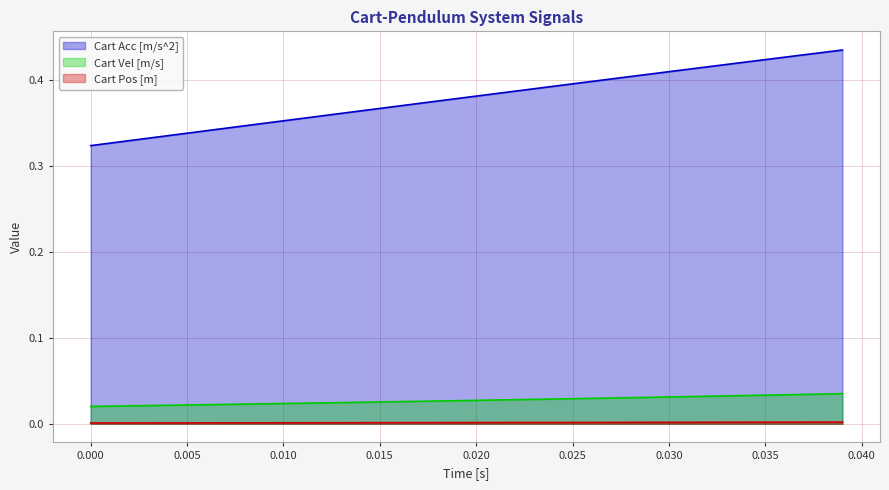

Which series has the largest range (max minus min)?

Cart Acc [m/s^2]